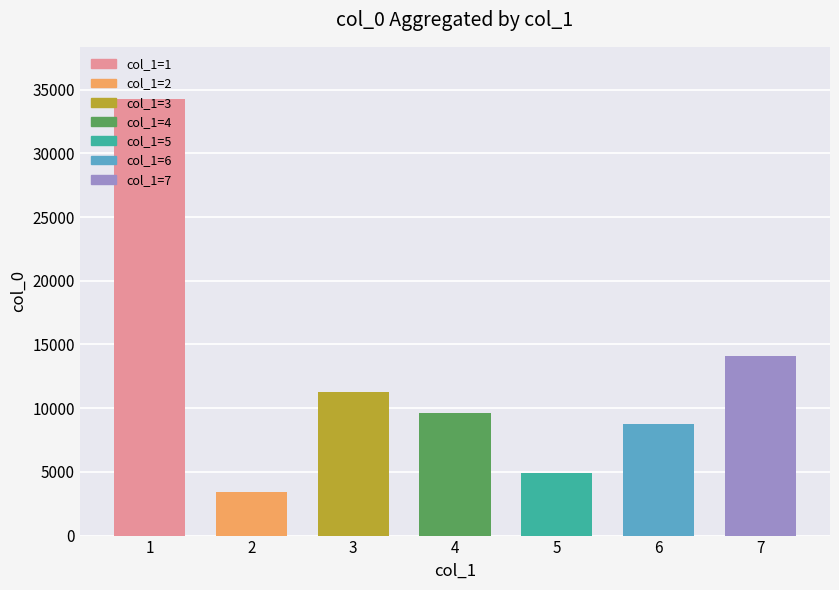

How many distinct data groups are displayed?

1